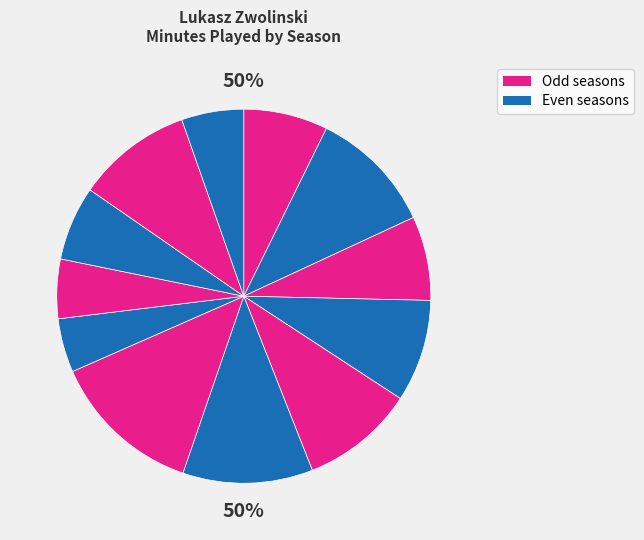

Which slice is the largest?

17/18